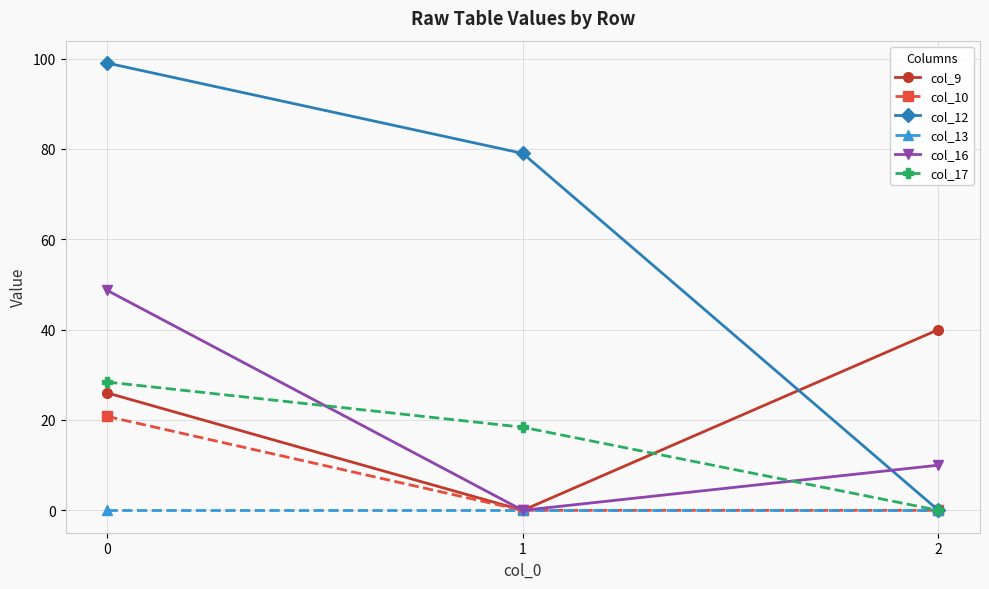

Which series changed the most between 0 and 2?

col_12